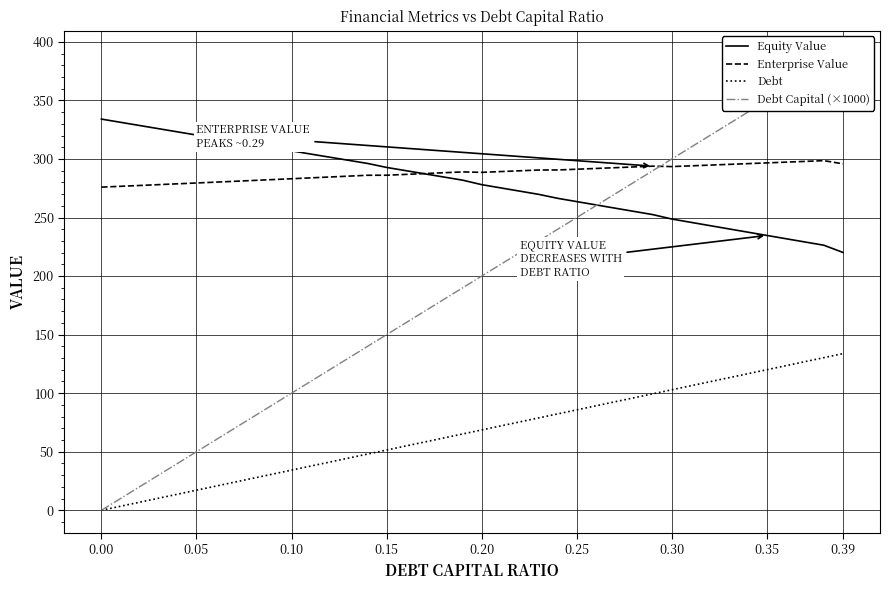

True or false: Enterprise Value and Debt intersect in this chart.

False